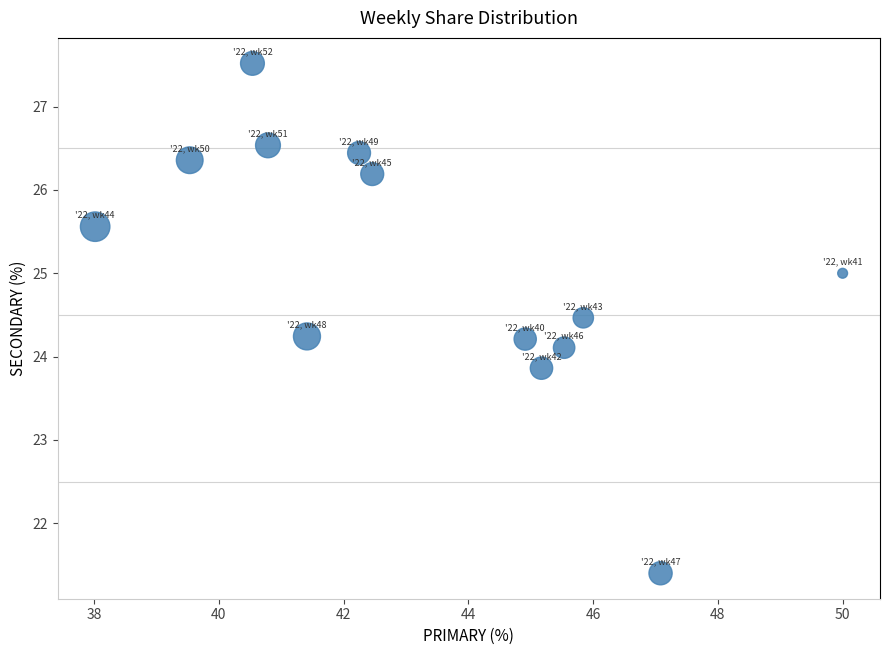

What is the range of Y values (max minus min)?

6.1